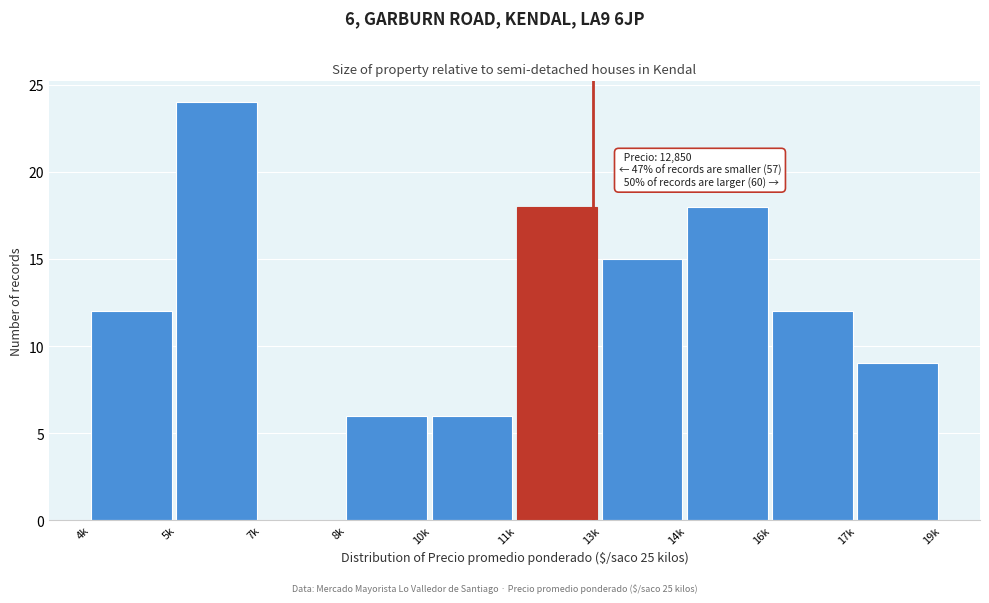

Reading left to right, transcribe all the data shown in this chart.

4k=12	5k=24	7k=0	8k=6	10k=6	11k=18	13k=15	14k=18	16k=12	17k=9